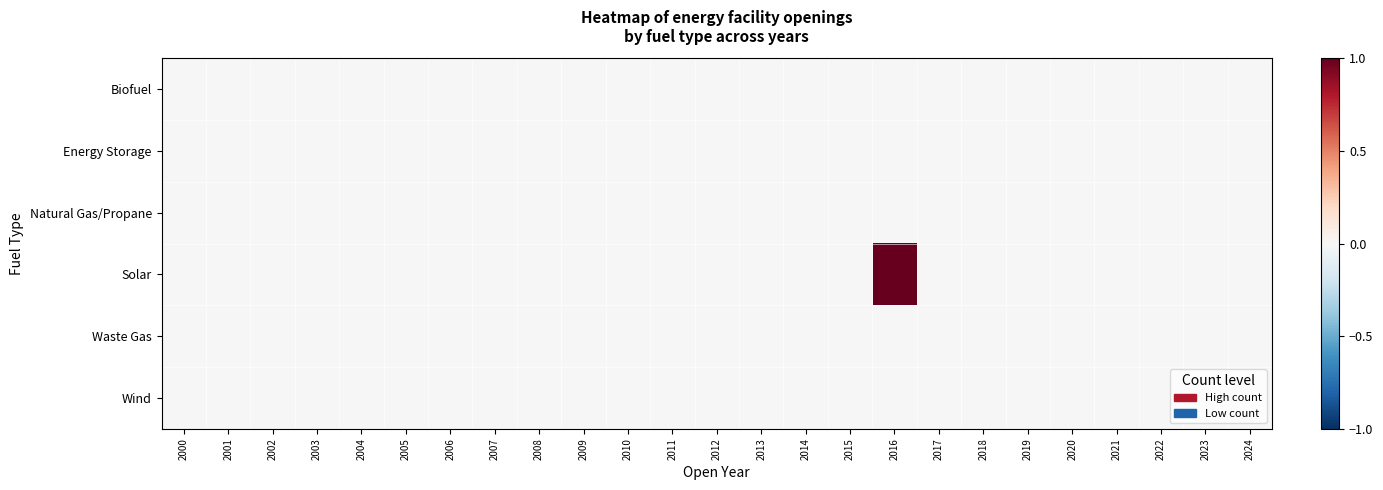

At which category is the sum across all series the highest?

2016